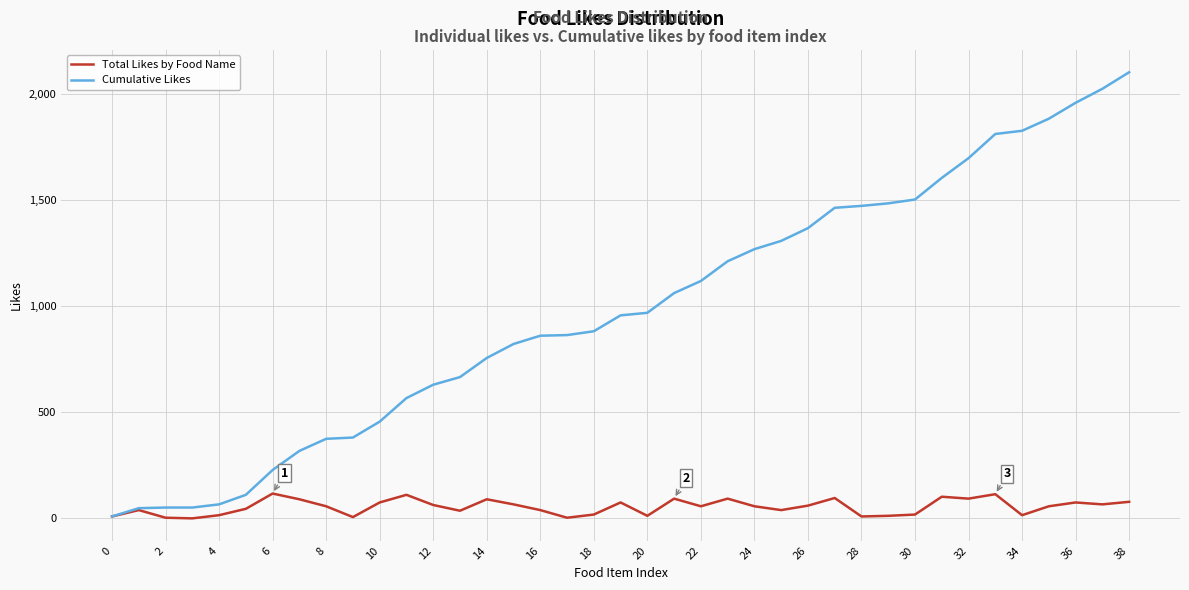

Rank the series by their average value, from highest to lowest.

Cumulative Likes, Total Likes by Food Name